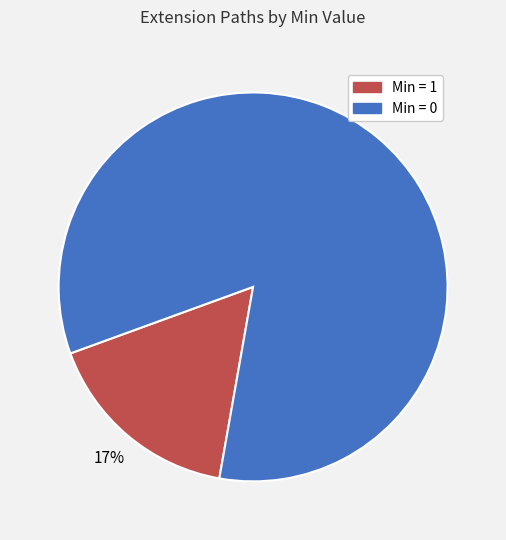

The Min = 1 slice represents 17% of the pie. True or false?

True